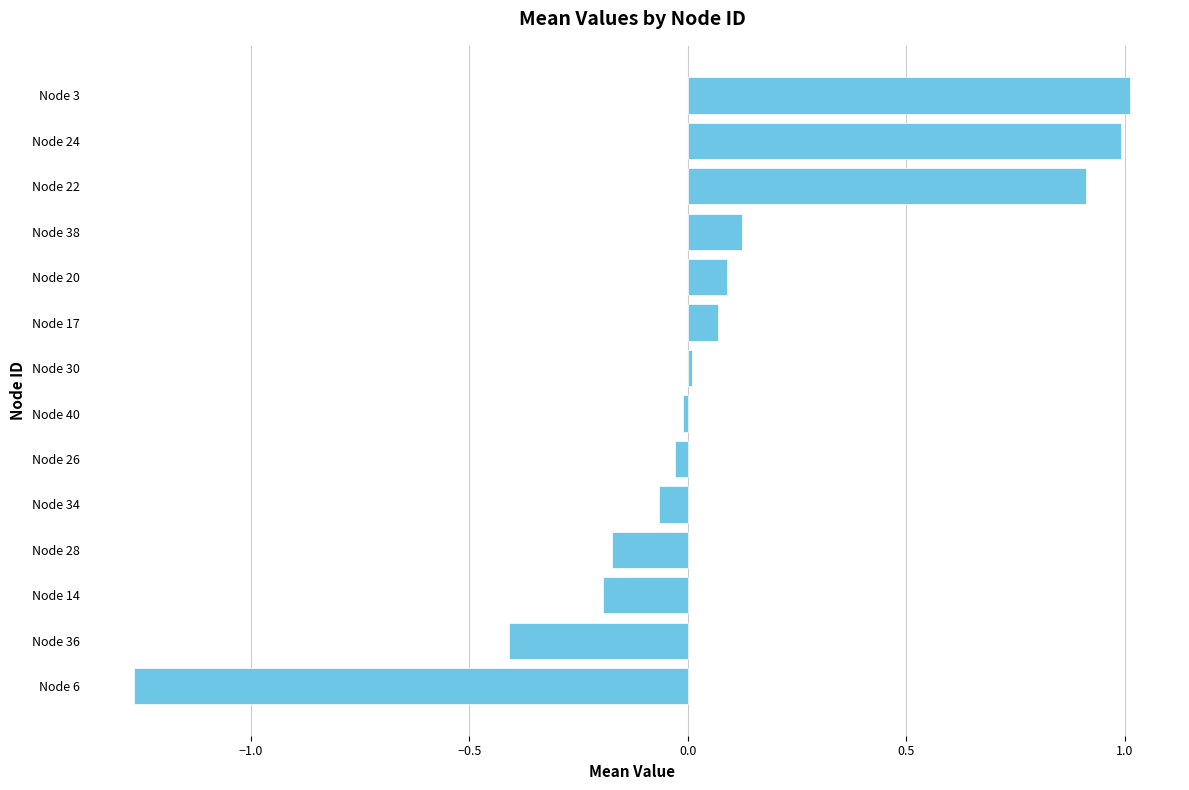

The chart shows a value of -0.4 at Node 36. True or false?

True